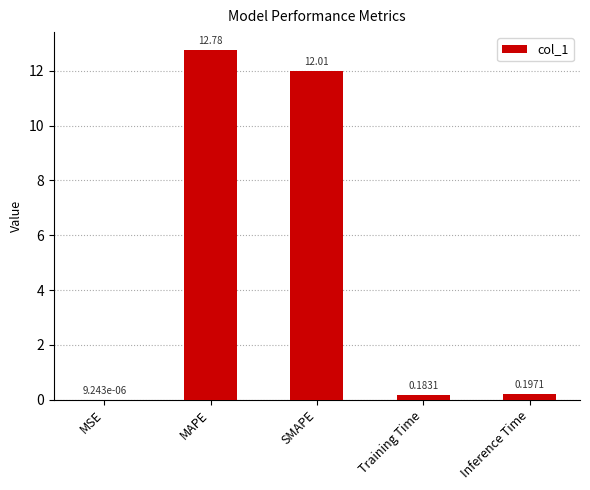

Where is the data nearest to the value 6?

Inference Time